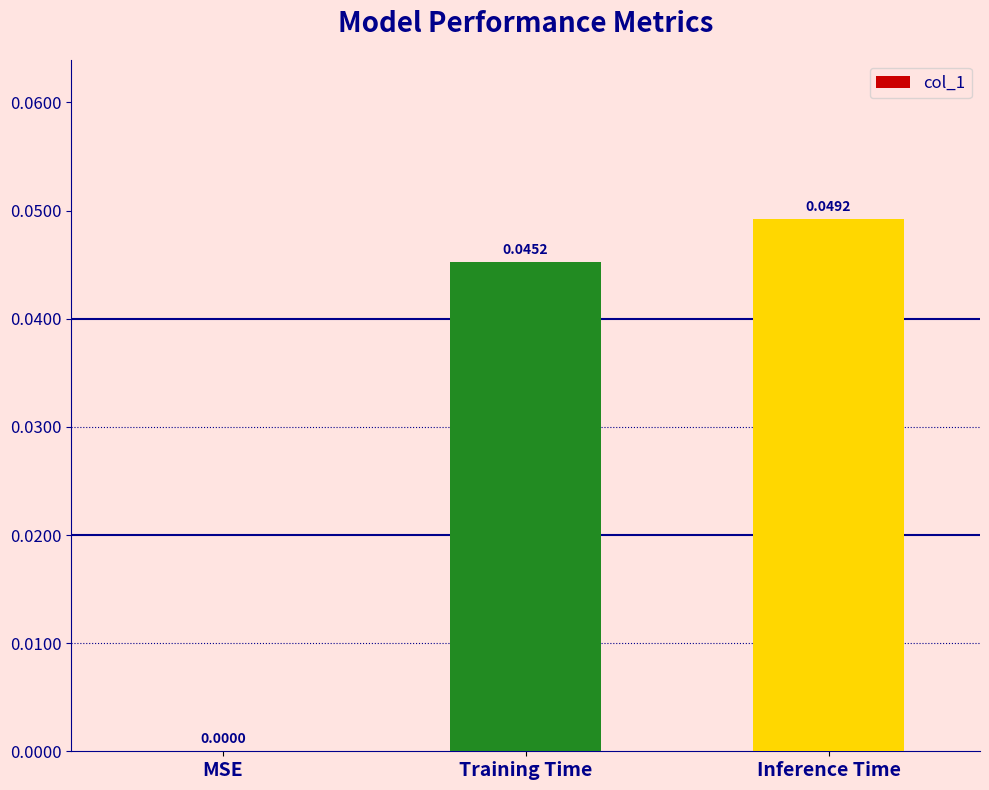

Where is the data nearest to the value 0?

MSE